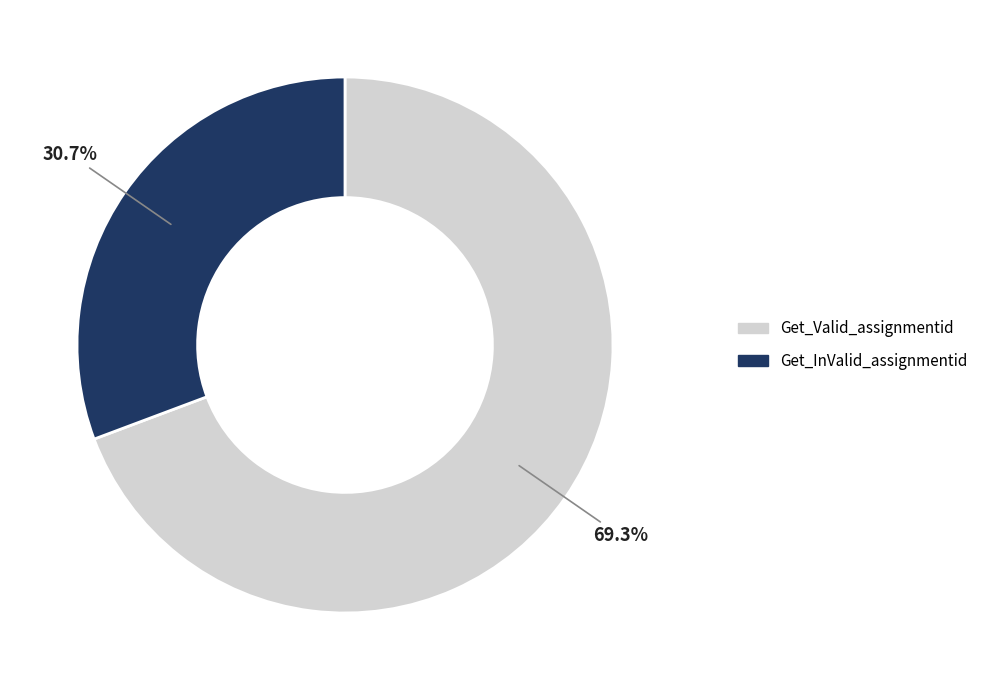

To the nearest percent, what portion does Get_InValid_assignmentid represent?

31%